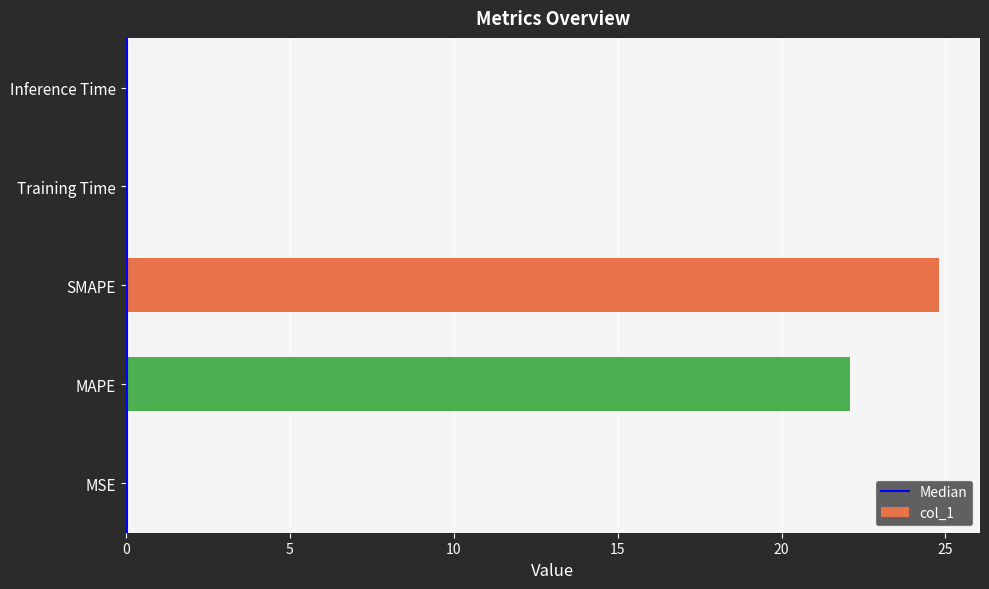

At which label is the value closest to 12?

MAPE